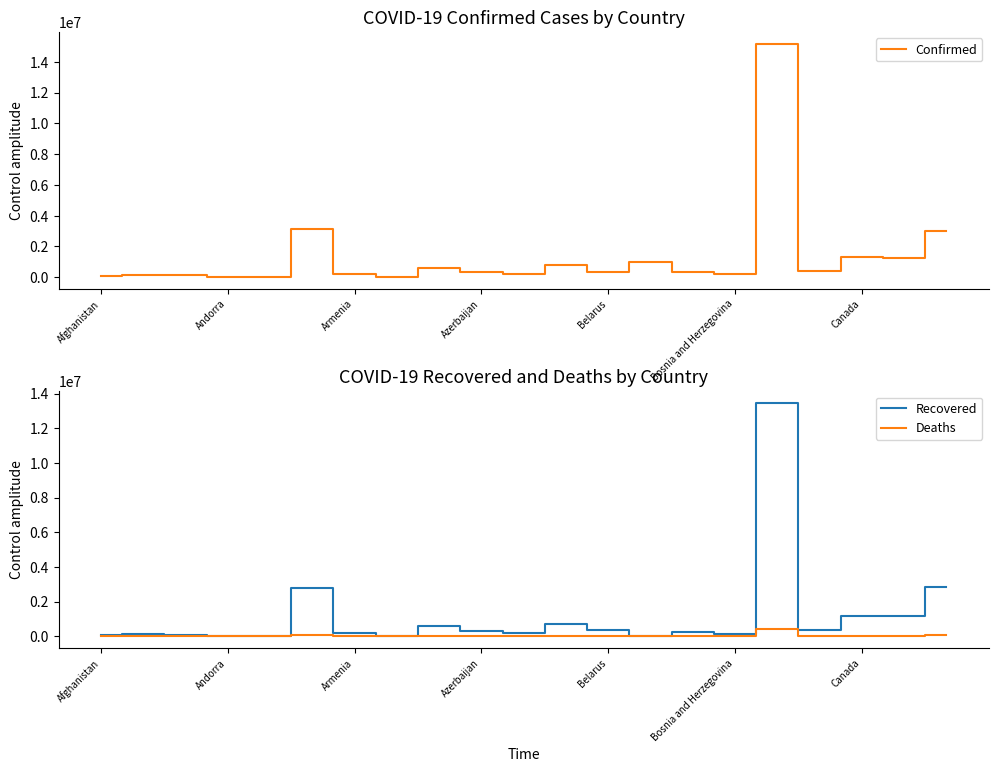

The Confirmed series shows 216820 at Andorra. True or false?

False